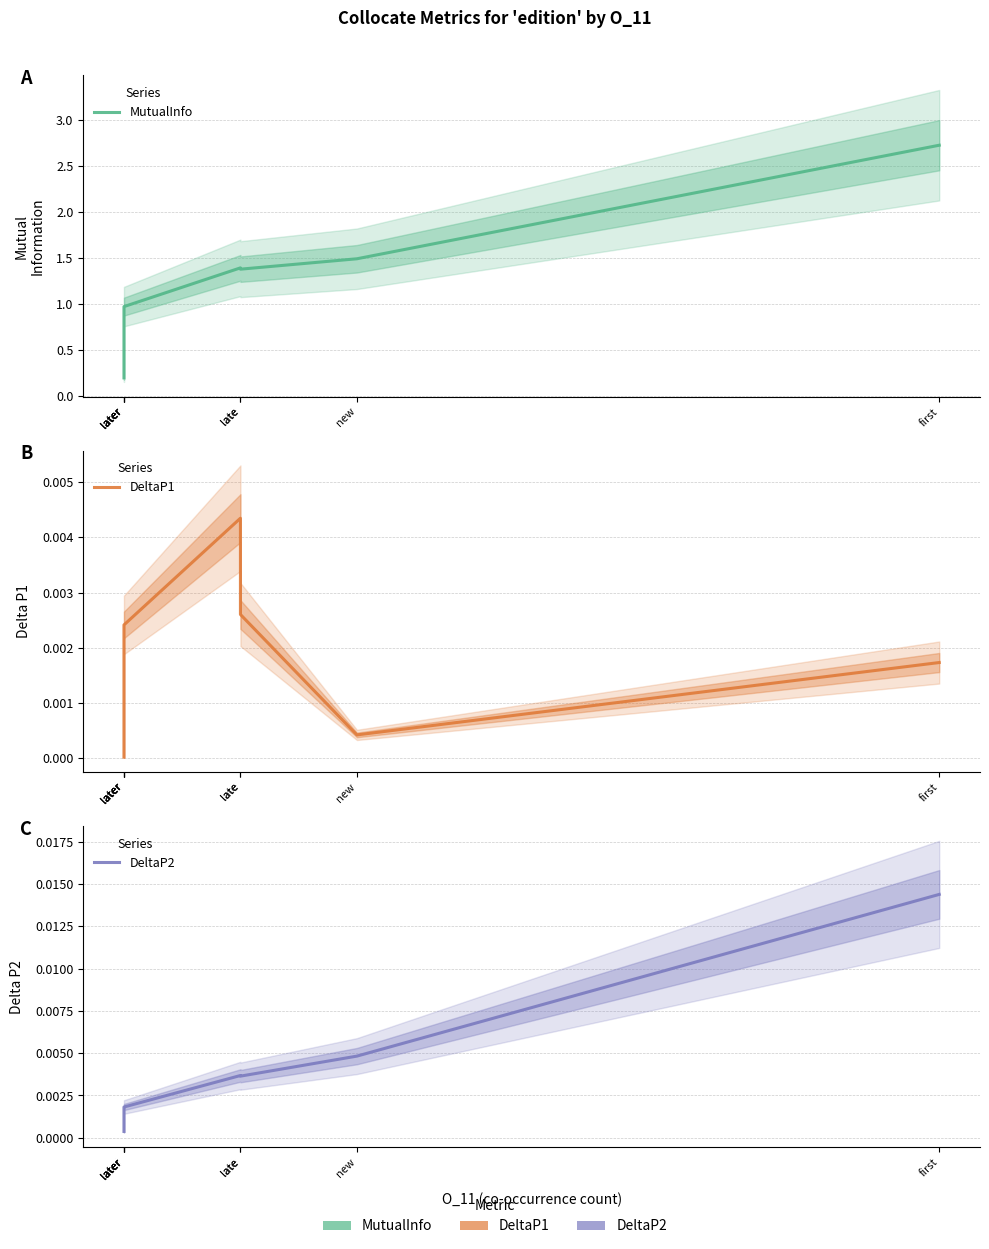

Reading left to right, transcribe all the data shown in this chart.

MutualInfo: 0.2	0.9	0.9	1.0	1.4	1.4	1.5	2.7
DeltaP1: 0.0	0.0	0.0	0.0	0.0	0.0	0.0	0.0
DeltaP2: 0.0	0.0	0.0	0.0	0.0	0.0	0.0	0.0